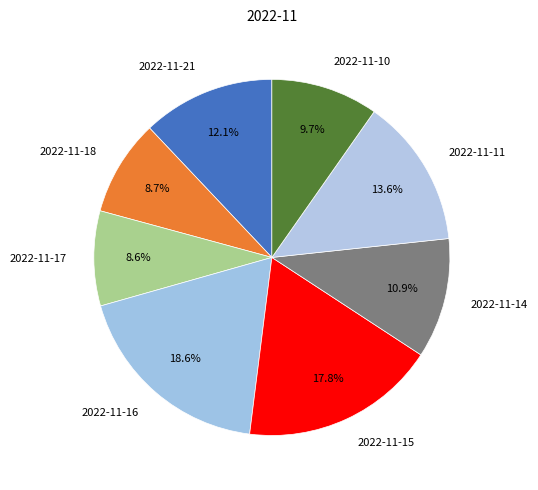

How many segments does this pie chart have?

8